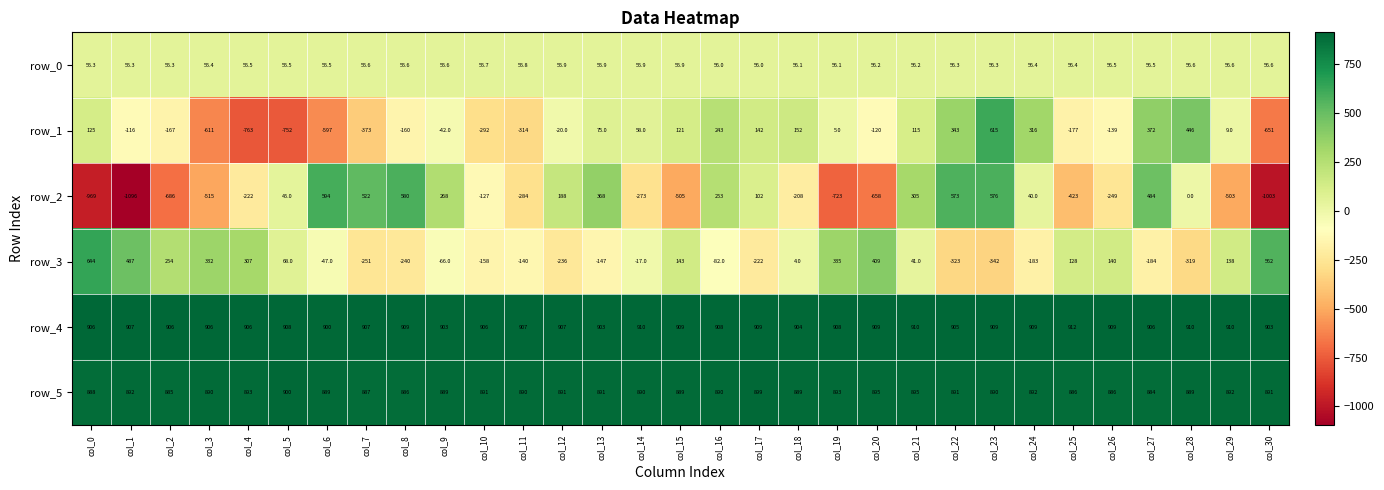

At col_9, list the series in order from largest to smallest.

row_4, row_5, row_2, row_0, row_1, row_3